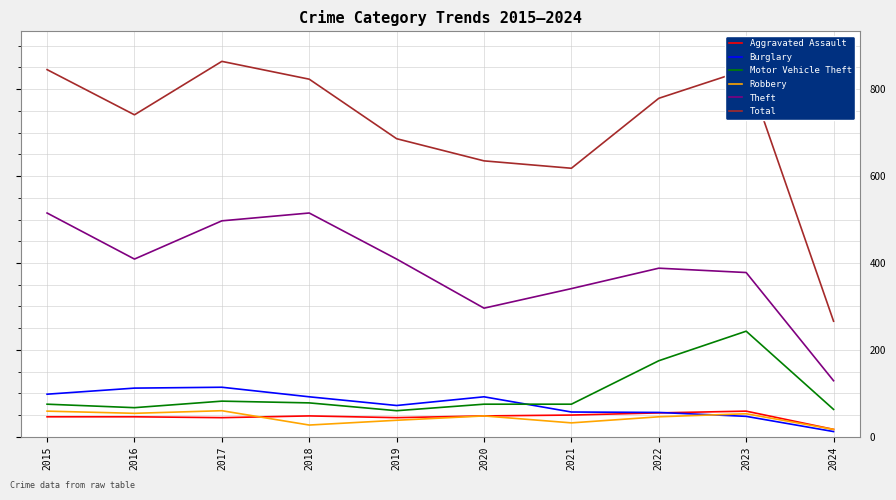

How many lines are shown in the chart?

6